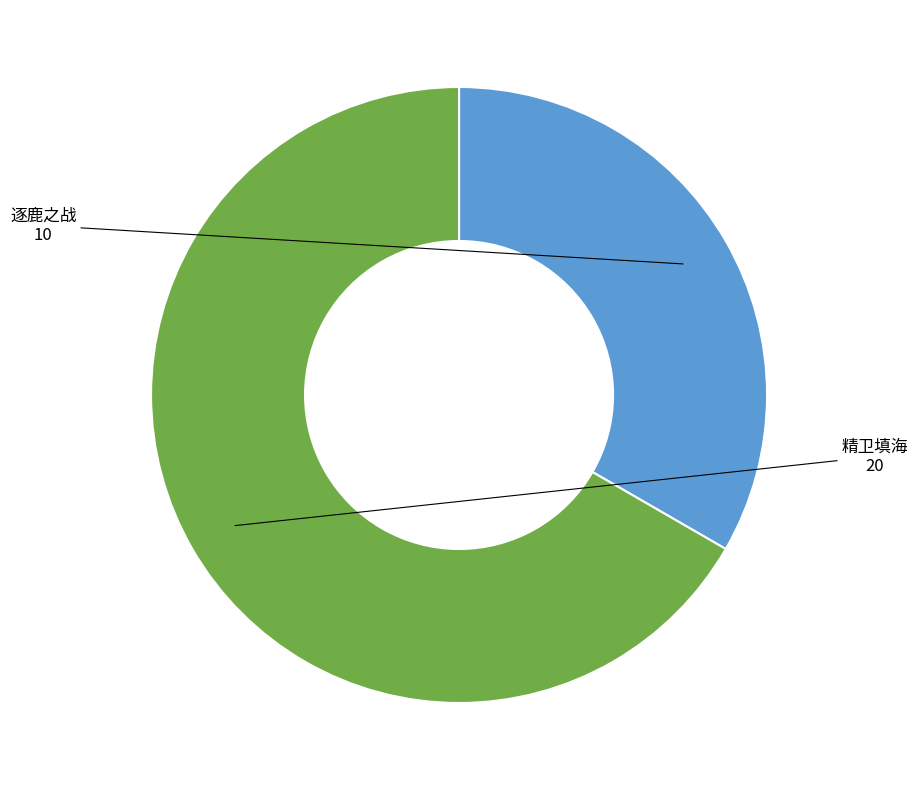

True or false: 精卫填海 accounts for 52% of the total.

False